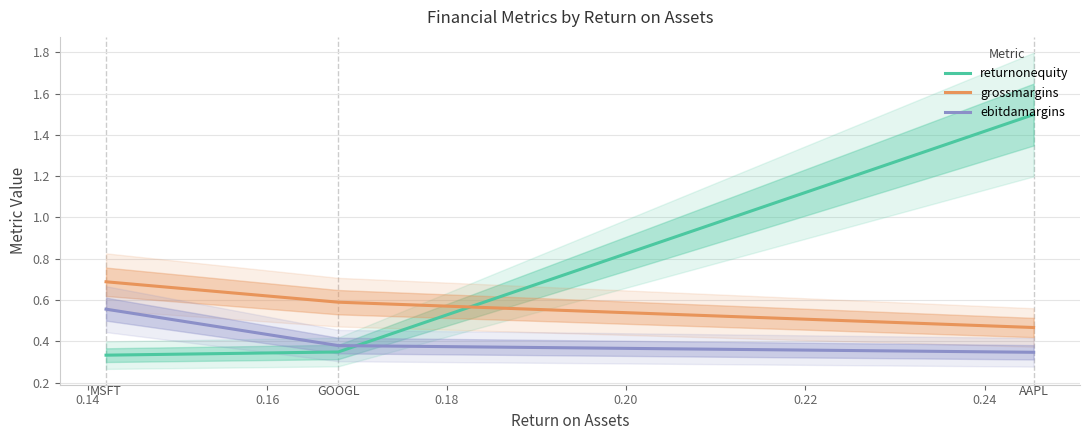

What is the highest value of the returnonequity series?

1.5